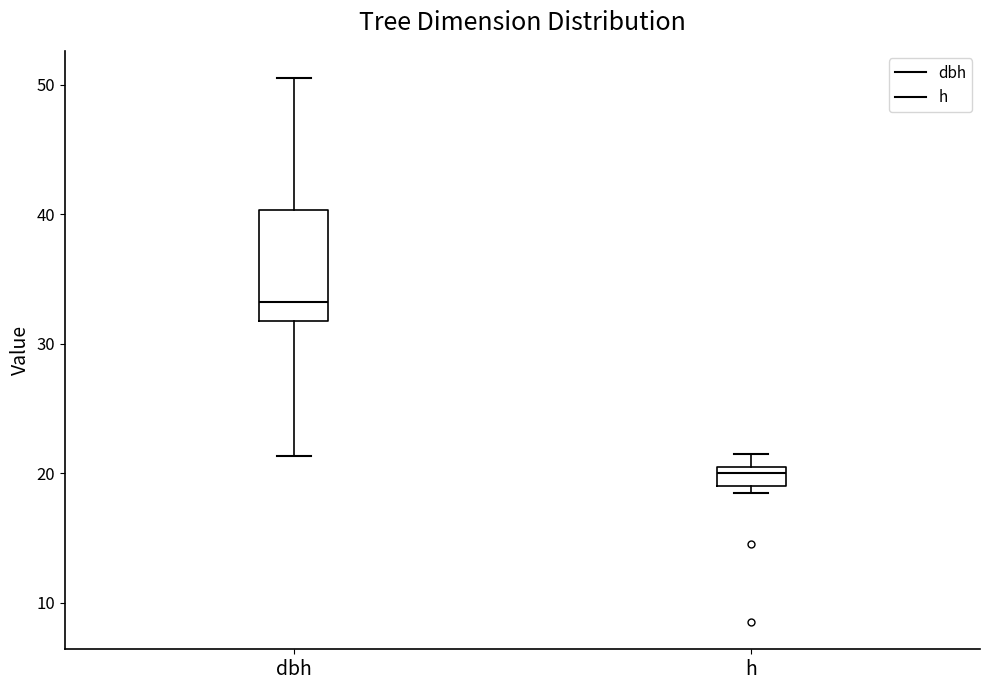

Where is the upper edge of the box for dbh on the y-axis? The values are not printed on the chart, so give them approximately, as read against the axis.

40